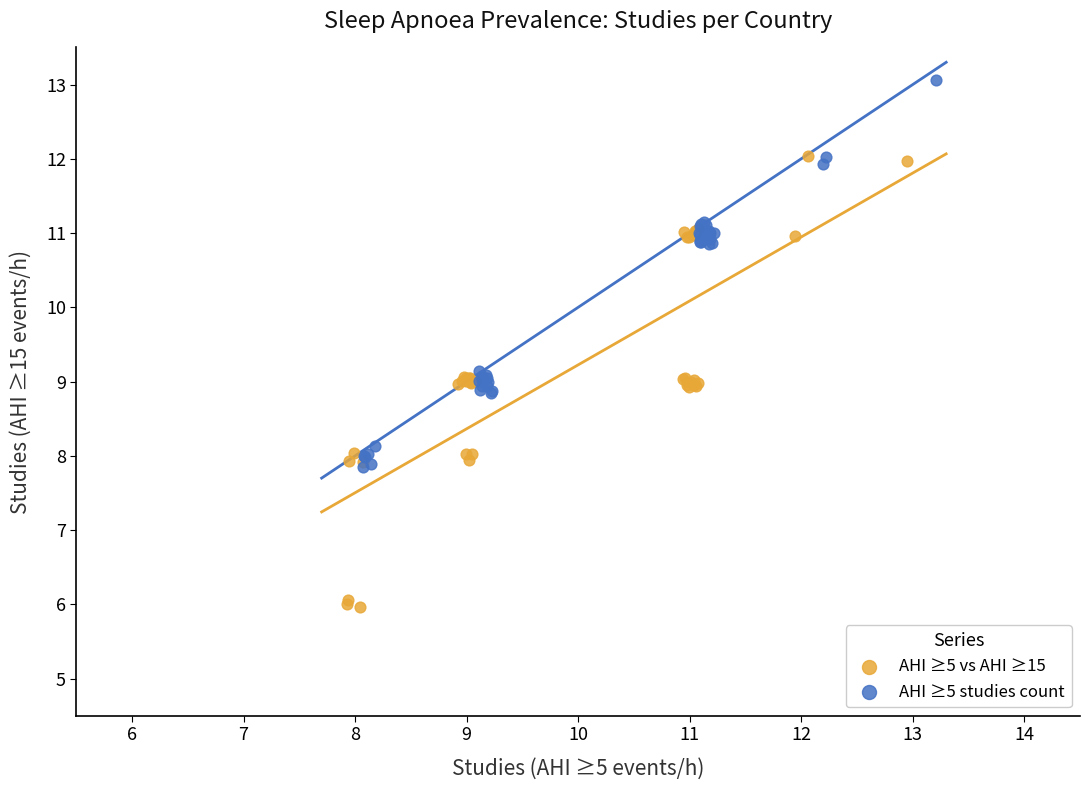

Which series contains the highest Y value?

AHI ≥5 studies count